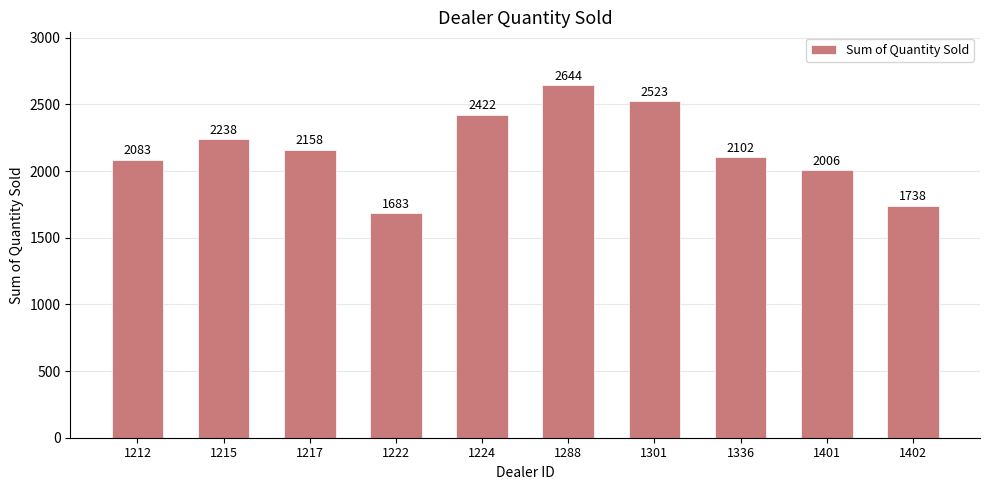

What is the ratio of the value at 1336 to the value at 1301?

0.8